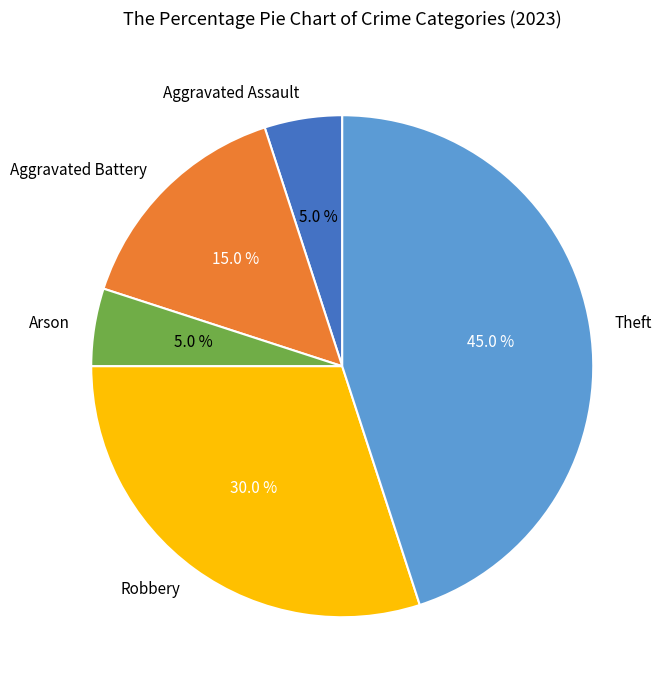

Which category has the biggest portion of the pie?

Theft